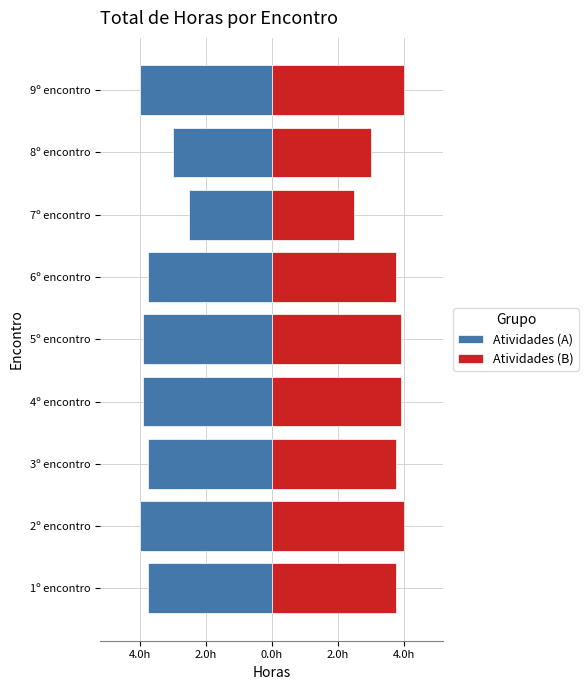

Is it true that Atividades (A) equals -3.9 at 4º encontro?

True